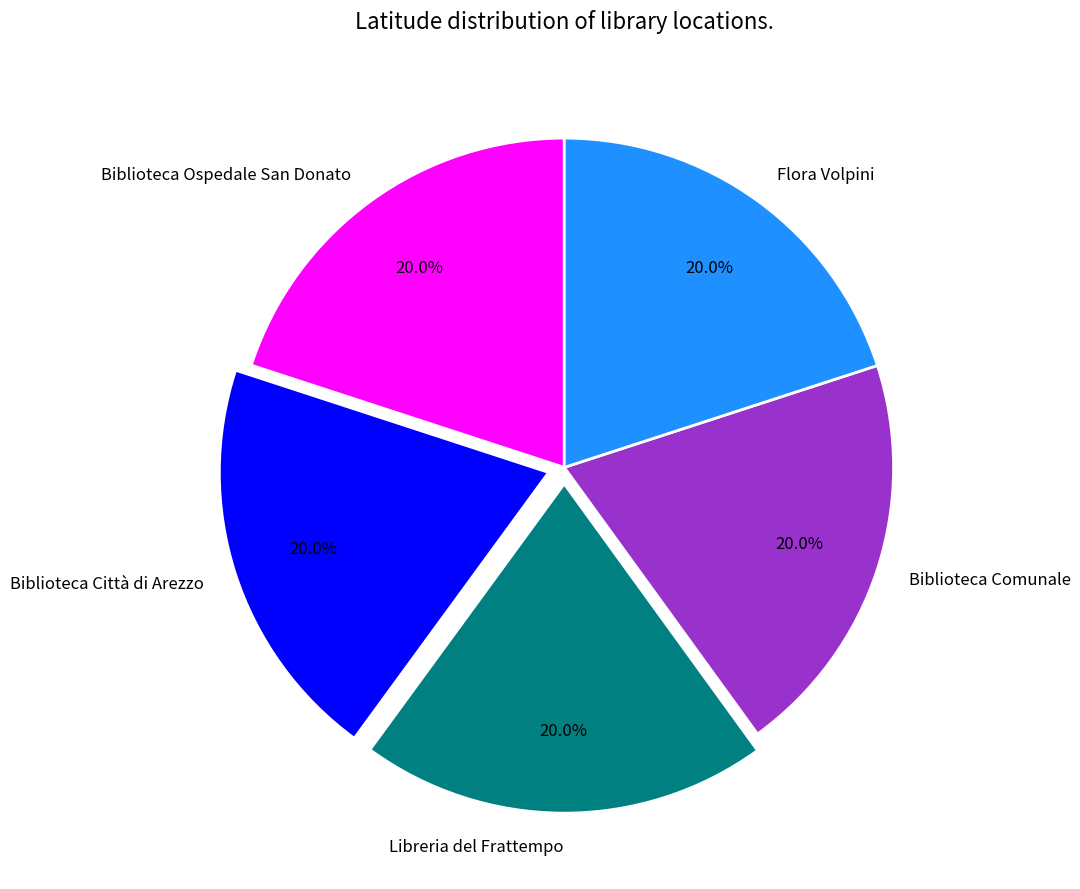

Is there a majority slice in this chart?

No